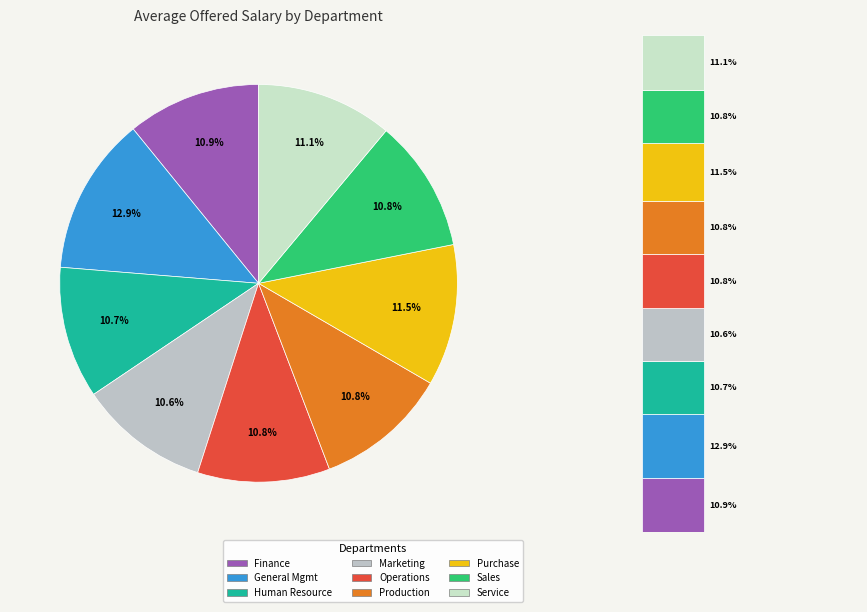

What portion of the pie excludes Marketing Department?

89.4%